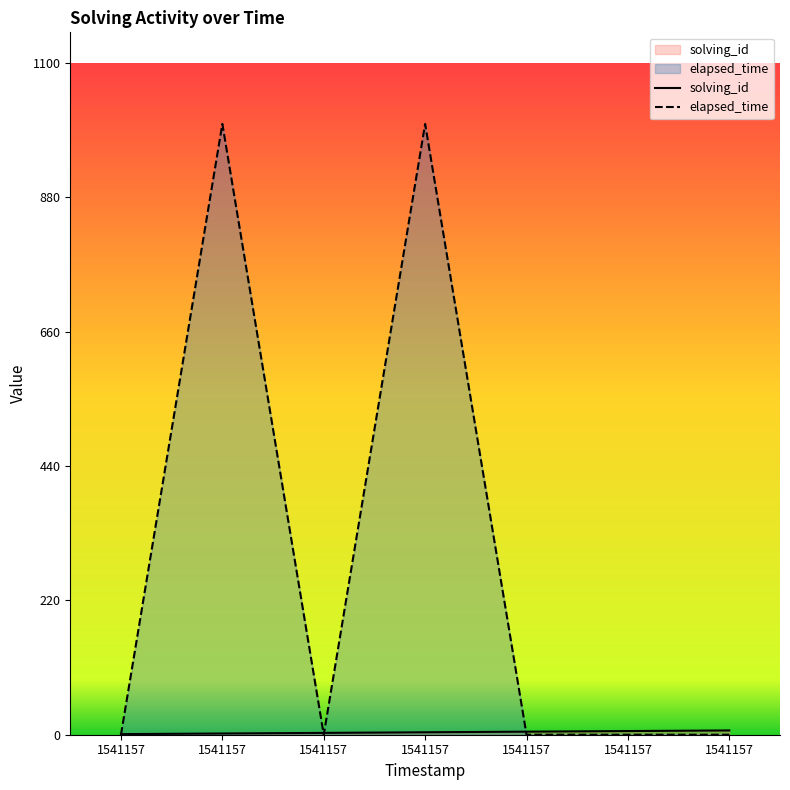

What is the spread (max minus min) of values at 1541157?

1